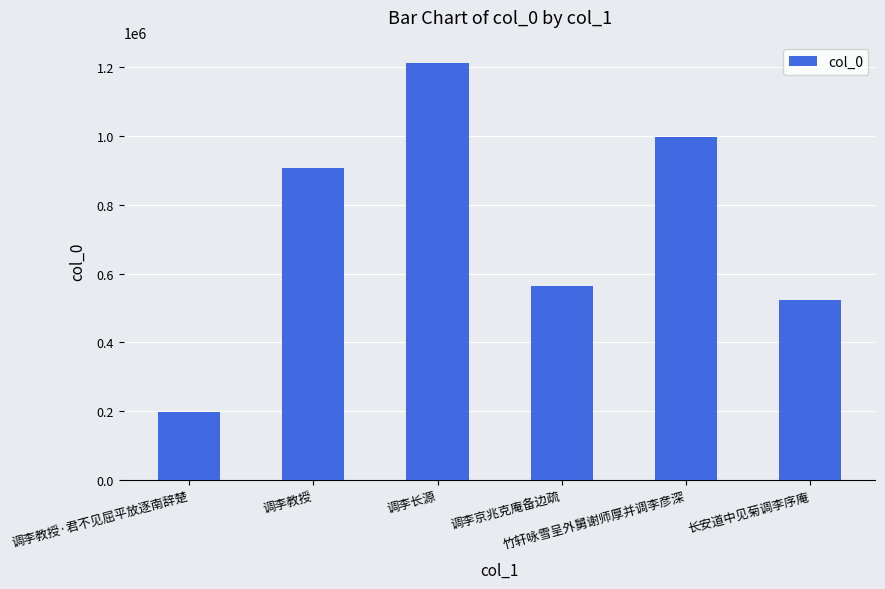

What is the smallest value displayed?

197991